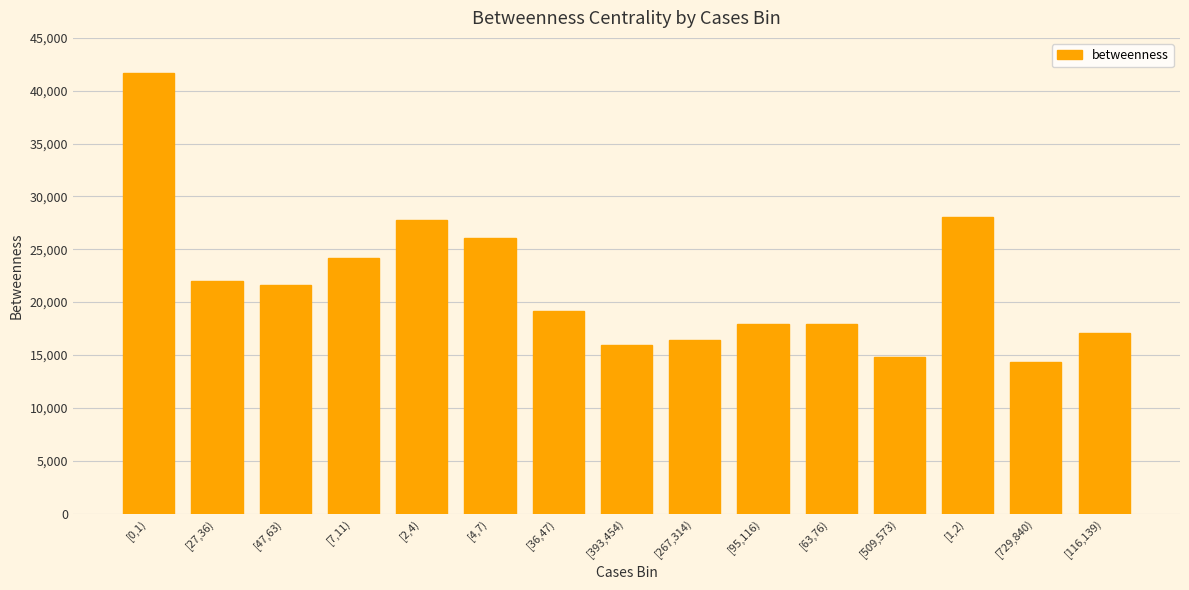

What position from the left is [2,4)?

5